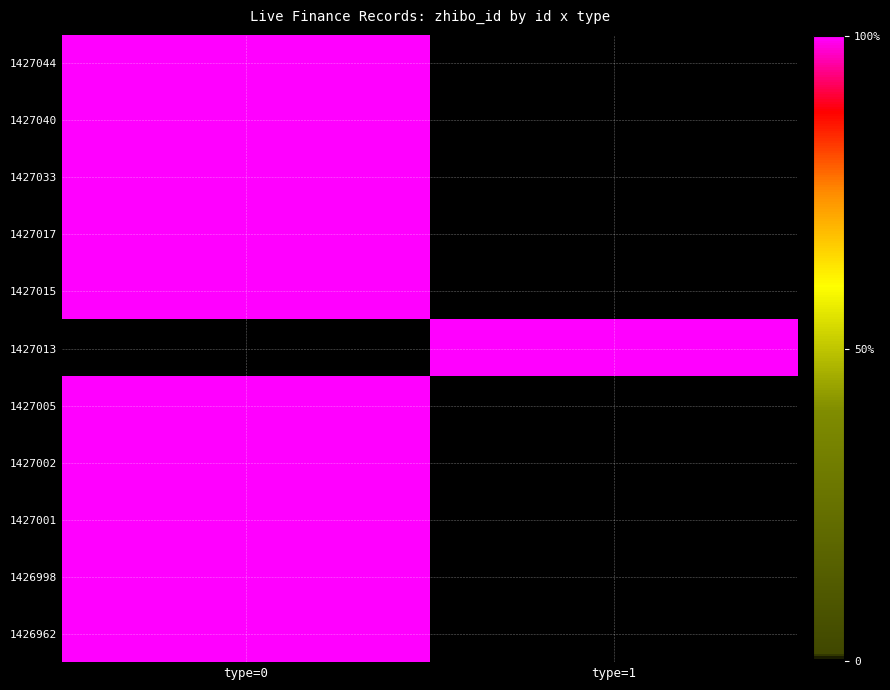

Reading right to left, what are all the values shown in this chart?

1427044: type=1=0	type=0=152
1427040: type=1=0	type=0=152
1427033: type=1=0	type=0=152
1427017: type=1=0	type=0=152
1427015: type=1=0	type=0=152
1427013: type=1=152	type=0=0
1427005: type=1=0	type=0=152
1427002: type=1=0	type=0=152
1427001: type=1=0	type=0=152
1426998: type=1=0	type=0=152
1426962: type=1=0	type=0=152